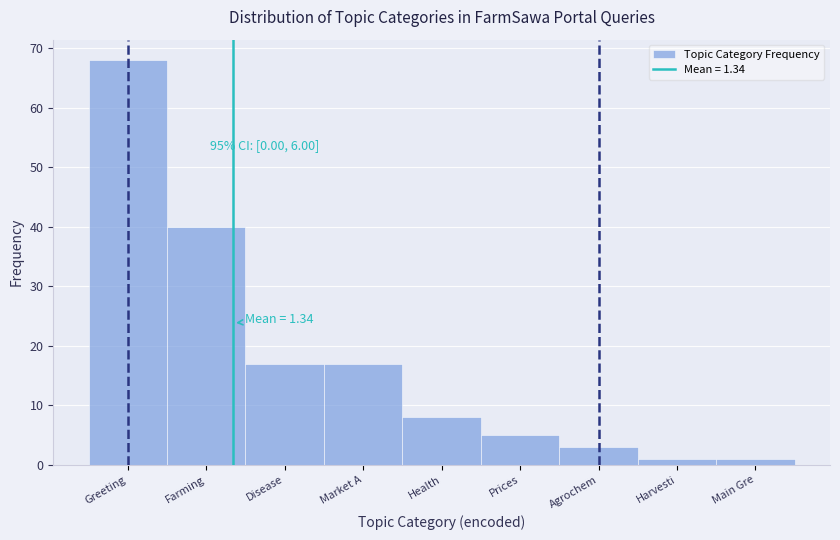

Reading left to right, what are all the values shown in this chart?

Greeting=68	Farming=40	Disease=17	Market A=17	Health=8	Prices=5	Agrochem=3	Harvesti=1	Main Gre=1